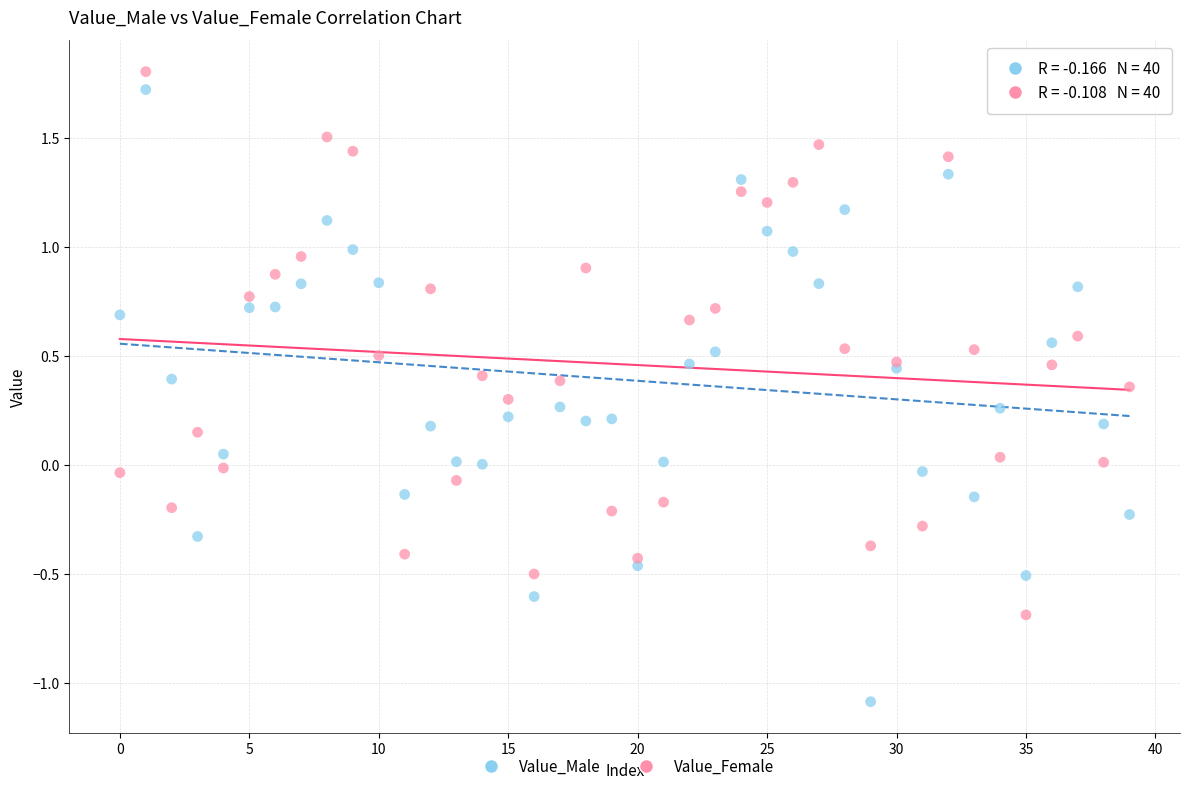

Which series contains the lowest Y value?

Value_Male